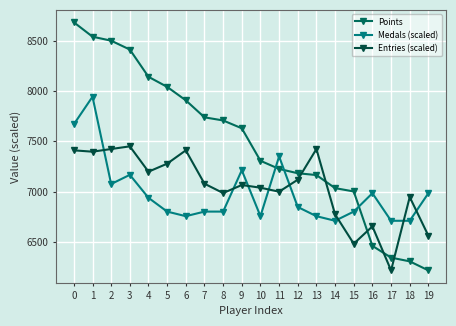

At which category is the sum across all series the highest?

1